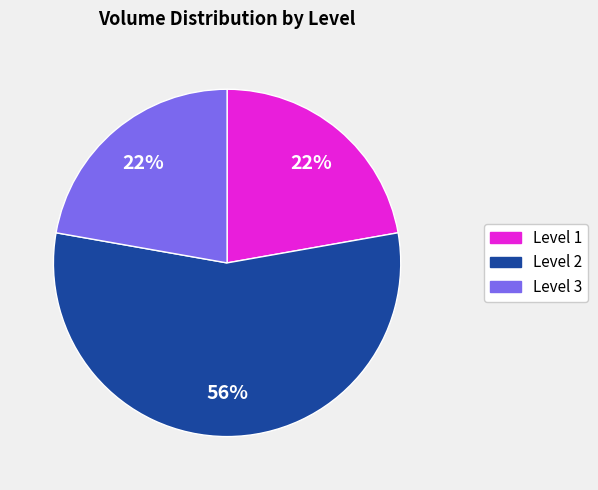

True or false: Level 3 accounts for 34% of the total.

False